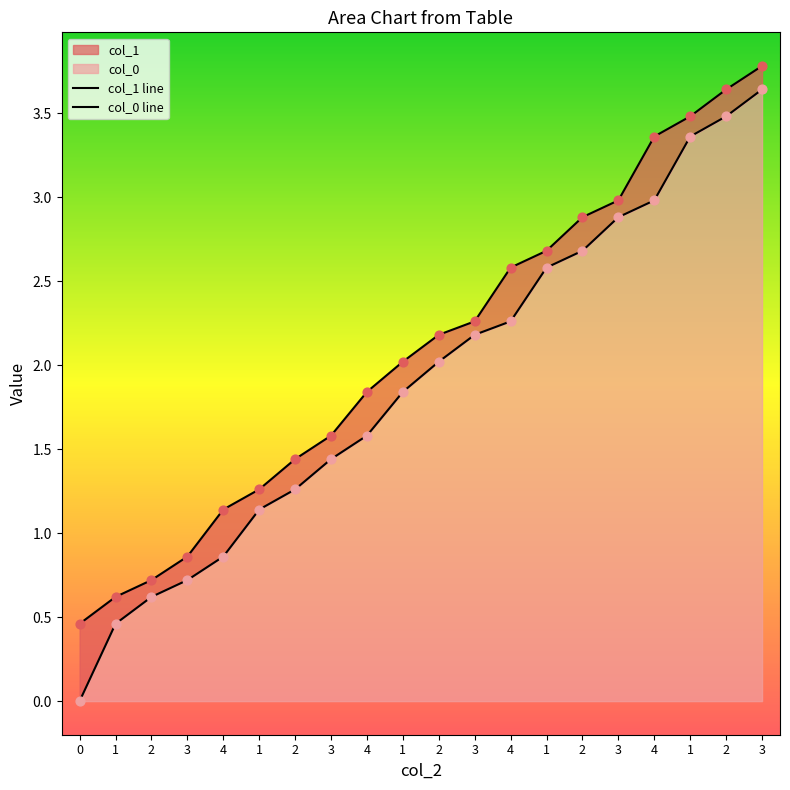

At which category is the sum across all series the highest?

3